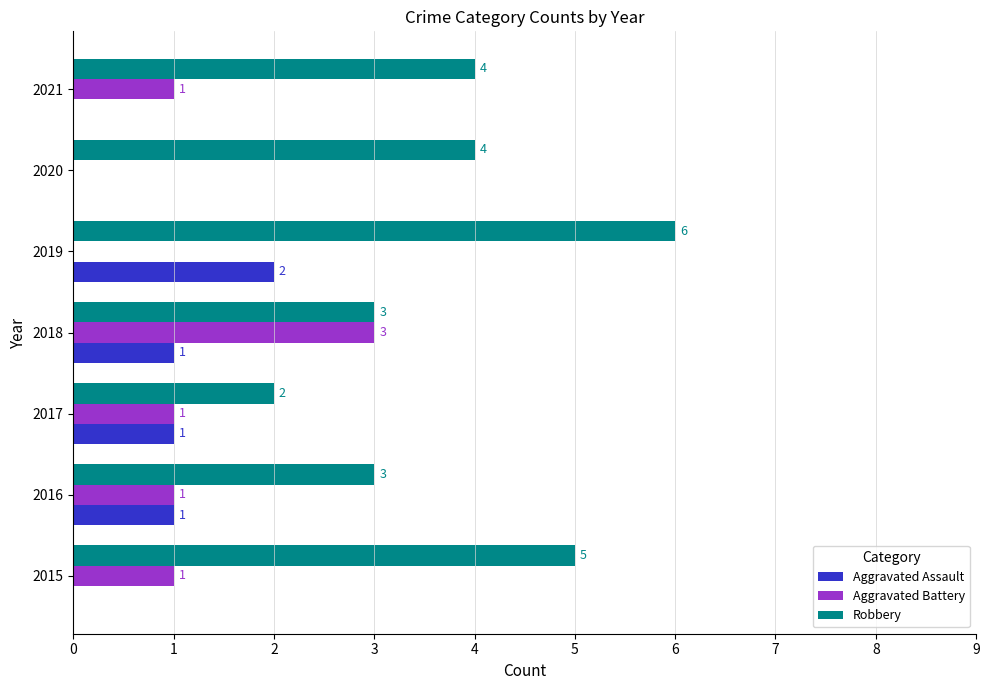

What is the total value across all series at 2017?

4